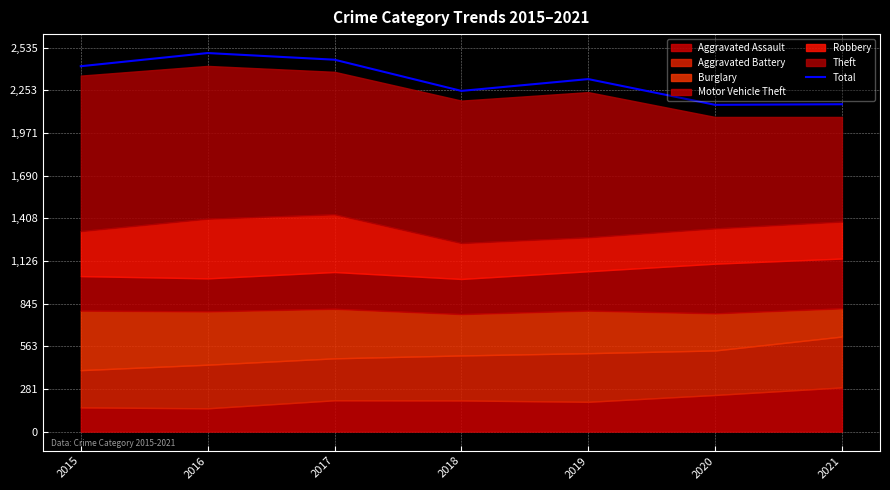

Reading left to right, what are all the values shown in this chart?

2413	2500	2456	2250	2328	2158	2162